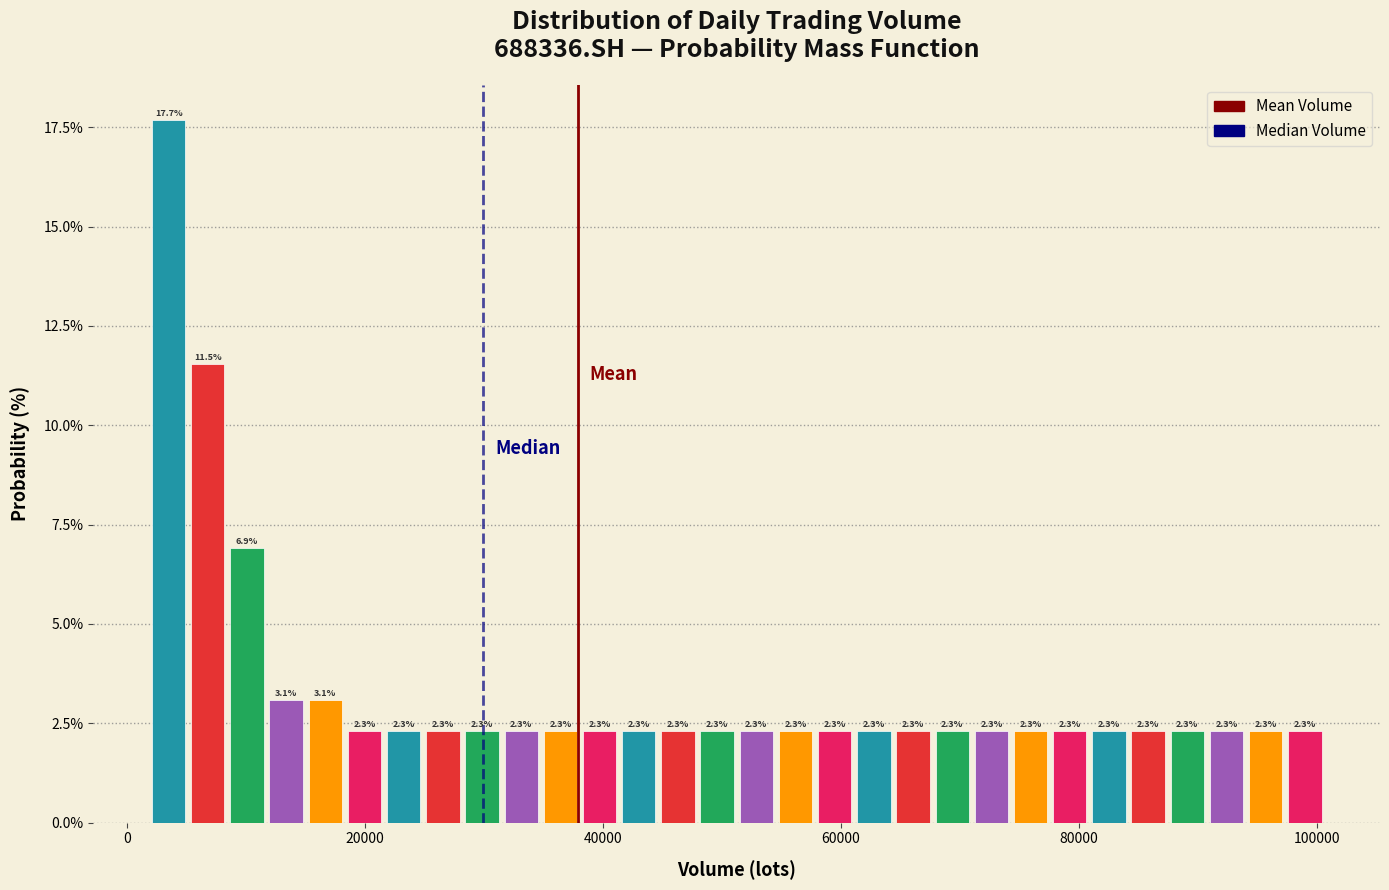

Read against the x-axis, roughly where is the centre of the tallest bar?

4000